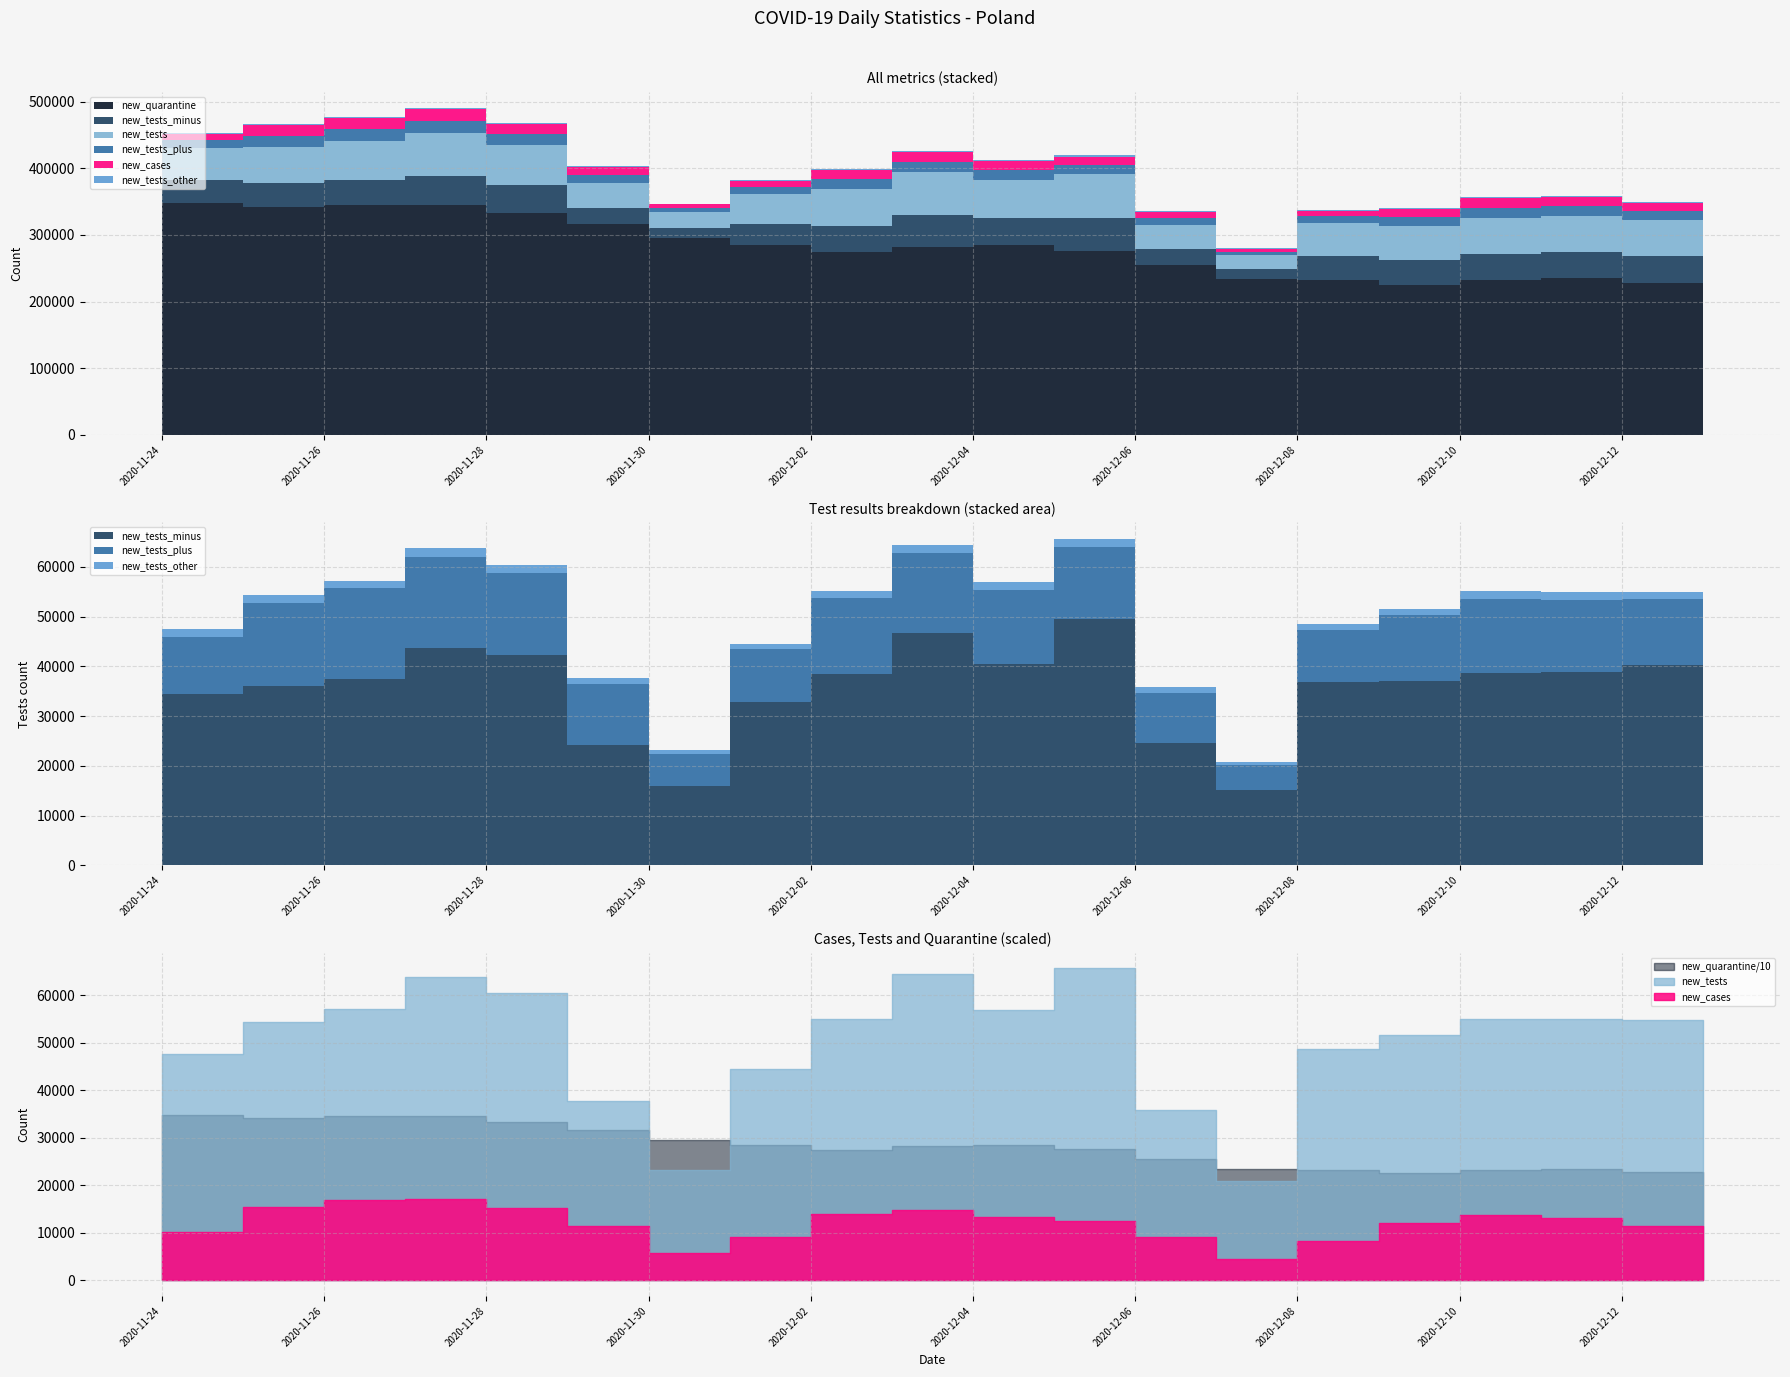

Which series has the largest range (max minus min)?

new_quarantine